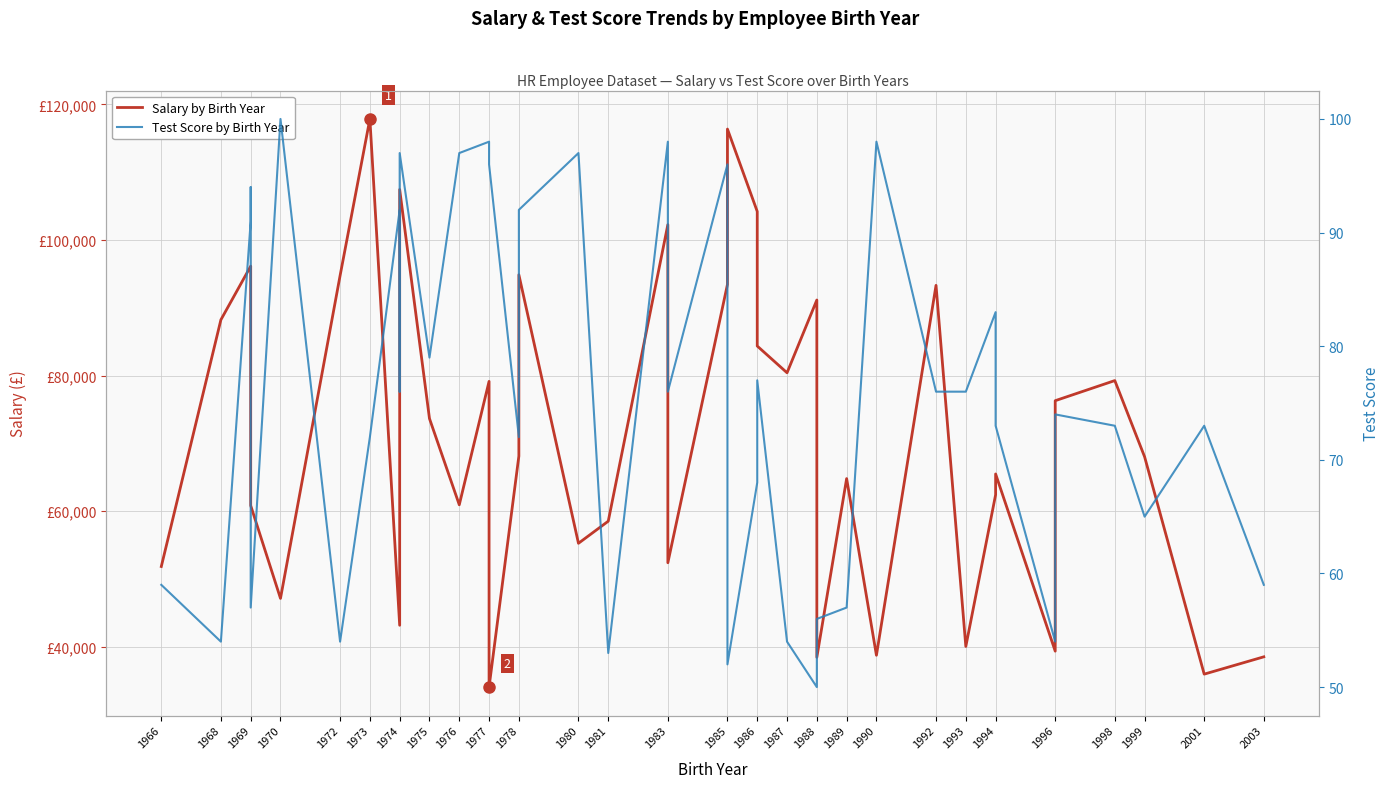

At which category does Test Score by Birth Year reach its first local valley?

1968